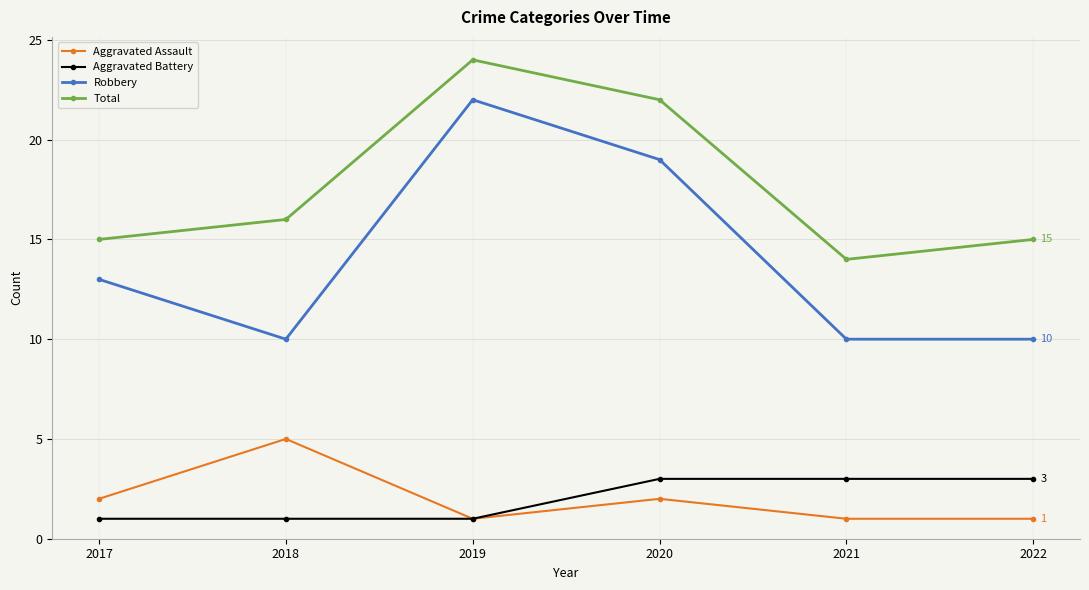

What value does the Aggravated Battery series have at 2022?

3